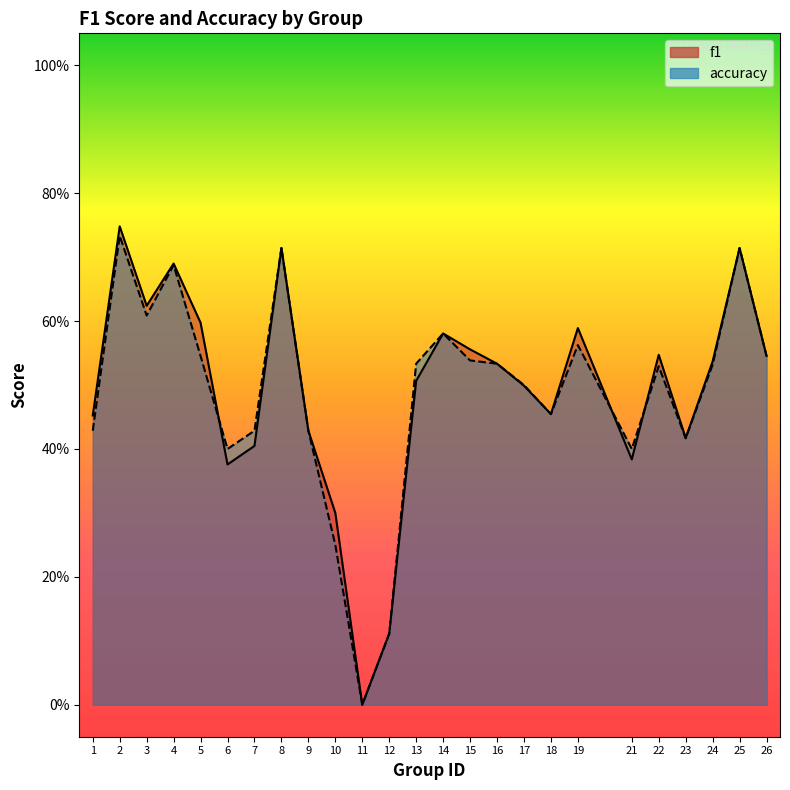

At which category does accuracy reach its first local valley?

3